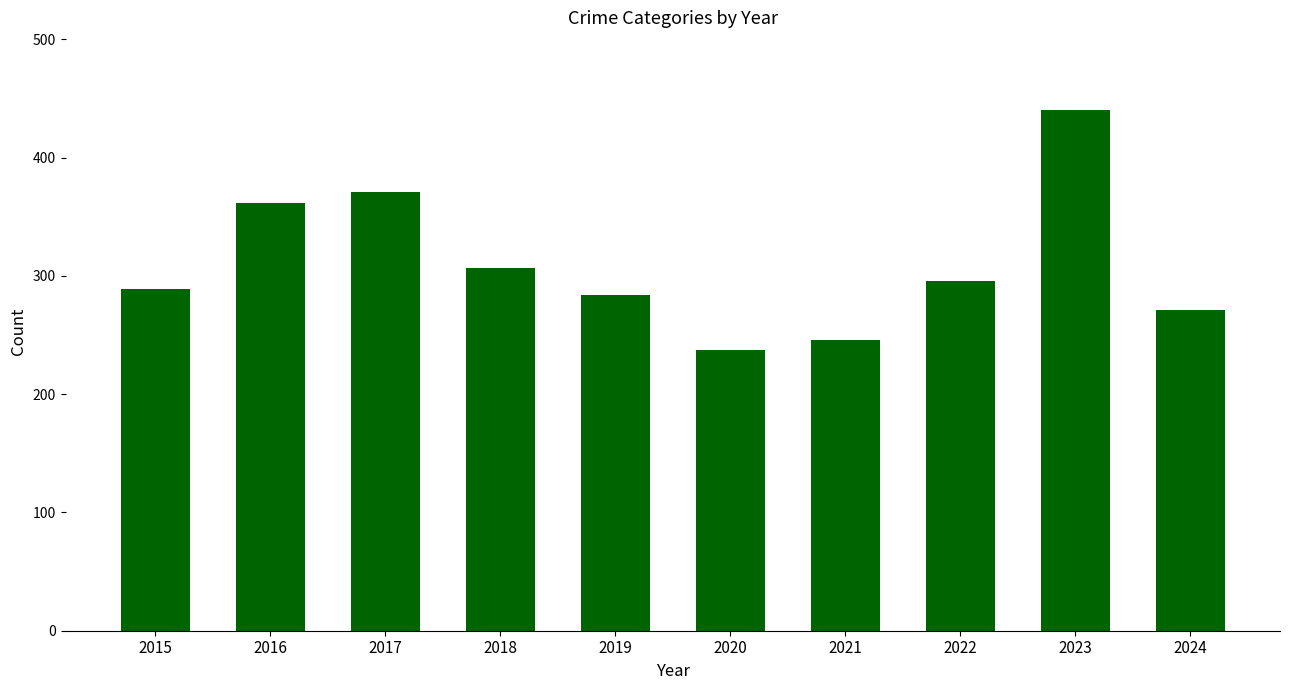

What is the greatest value displayed?

440